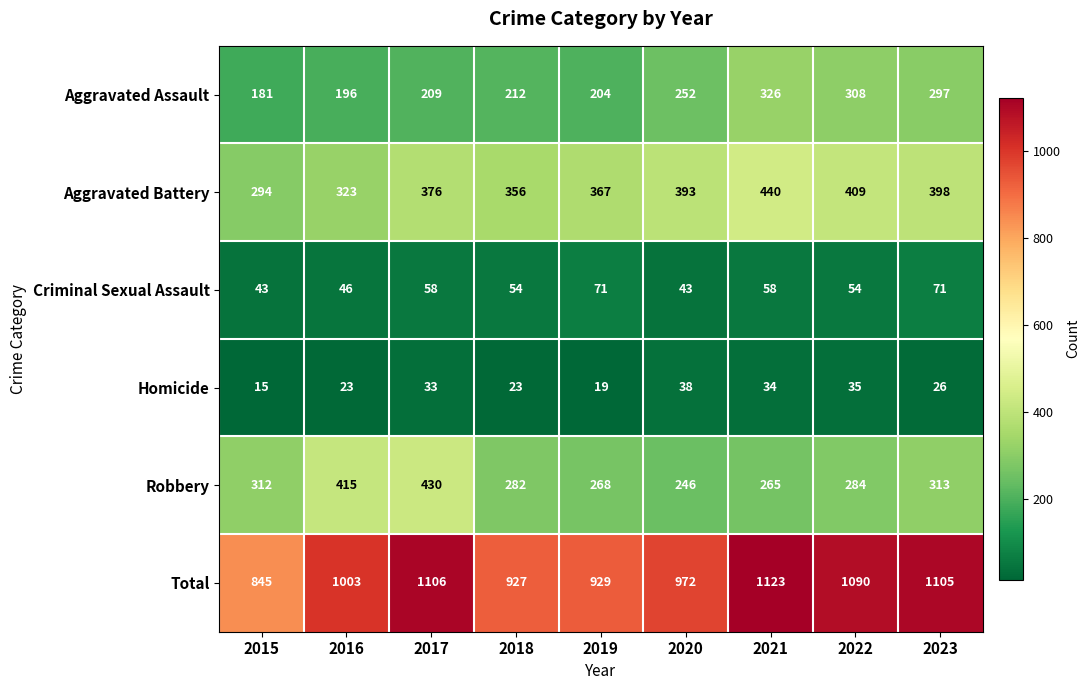

Count the number of categories in the chart.

9